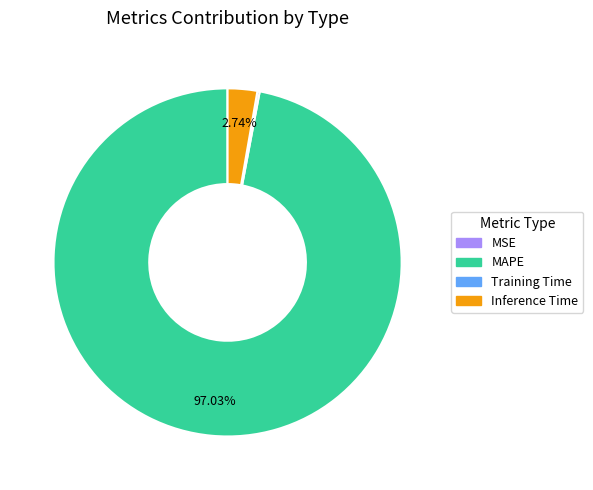

Is there any slice that represents more than half of the pie?

Yes